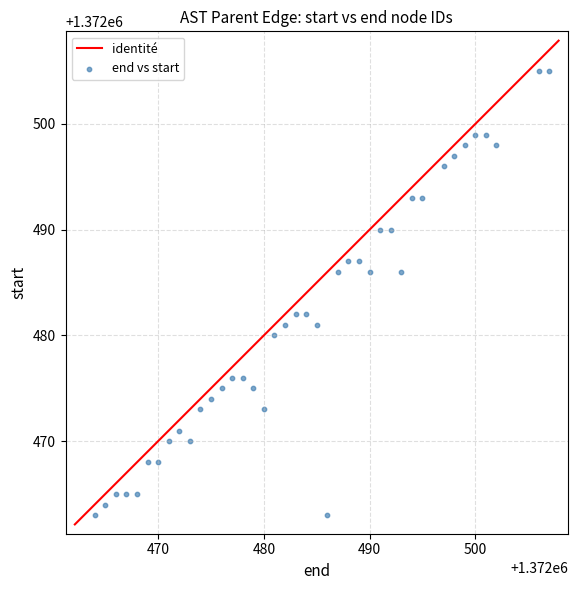

What is the range of X values (max minus min)?

43